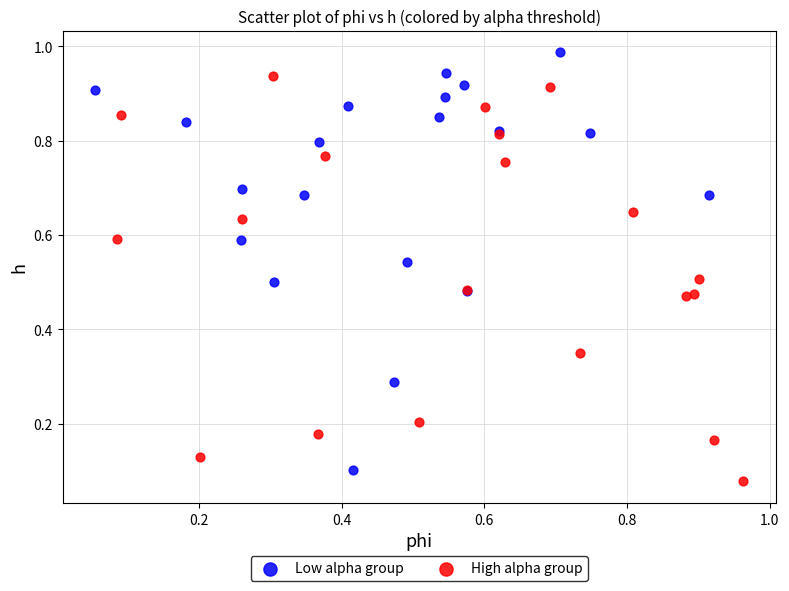

What are all the series names shown in the legend?

Low alpha group, High alpha group